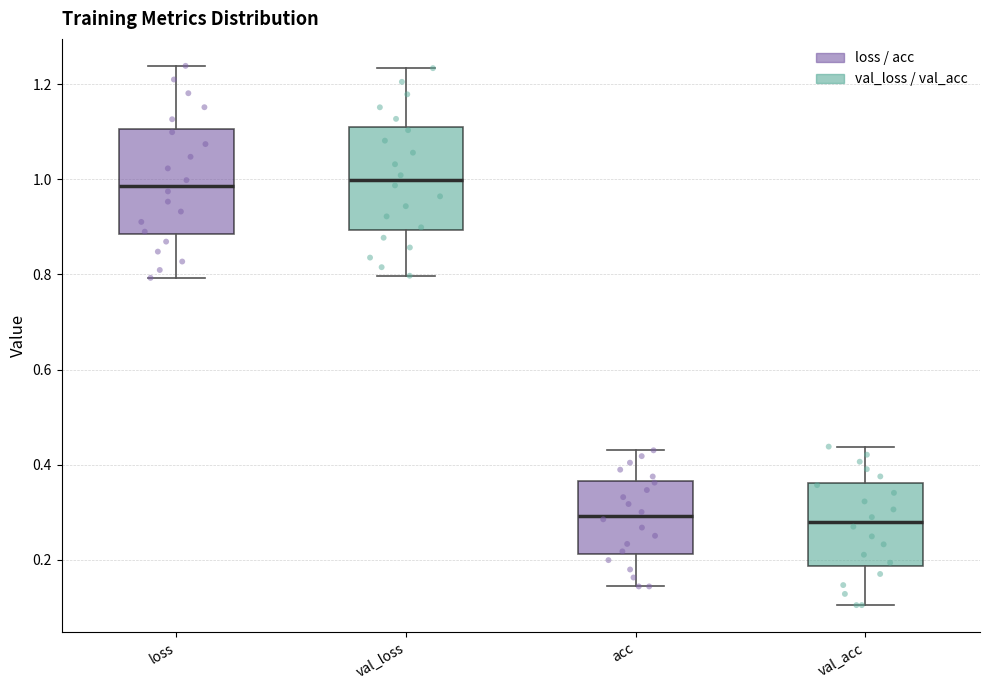

Reading left to right, transcribe this box plot: for each box, give where its median line is, the range the box spans, and where its two whiskers end, as read against the y-axis. The values are not printed on the chart, so give them approximately, as read against the axis.

loss: median 0.98, box 0.88 to 1.10, whiskers 0.80 to 1.24
val_loss: median 1.00, box 0.90 to 1.10, whiskers 0.80 to 1.24
acc: median 0.30, box 0.22 to 0.36, whiskers 0.14 to 0.44
val_acc: median 0.28, box 0.18 to 0.36, whiskers 0.10 to 0.44